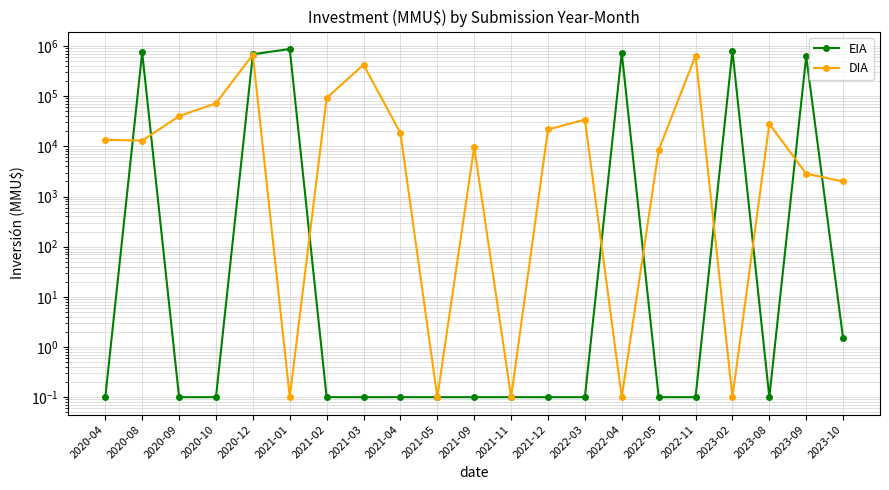

At which label is DIA closest to 336300?

2021-03